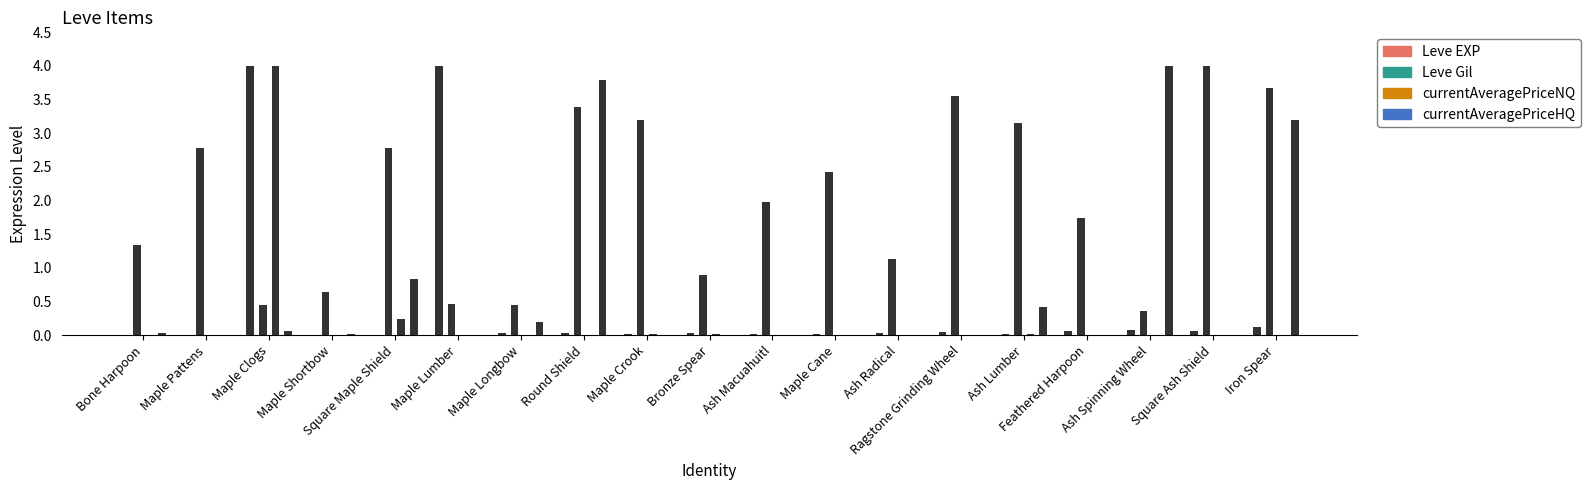

Which has a higher value, Maple Lumber or Maple Longbow?

Maple Lumber